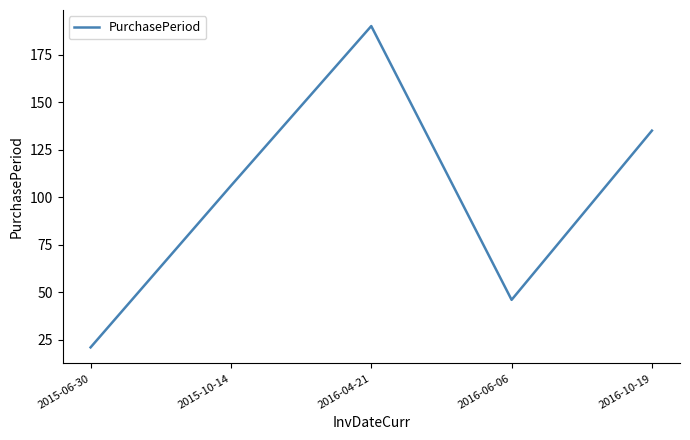

Where is the data nearest to the value 105?

2015-10-14